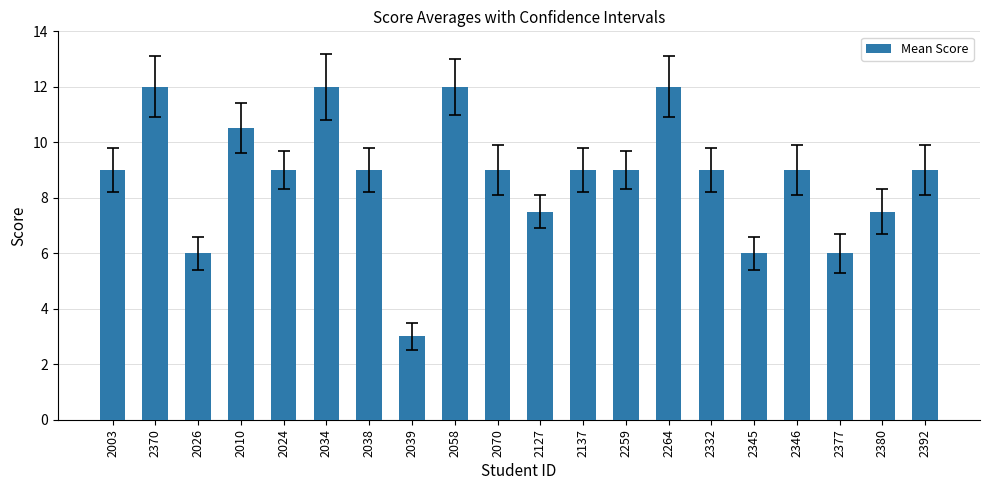

What is the label of the 3rd bar from the right?

2377